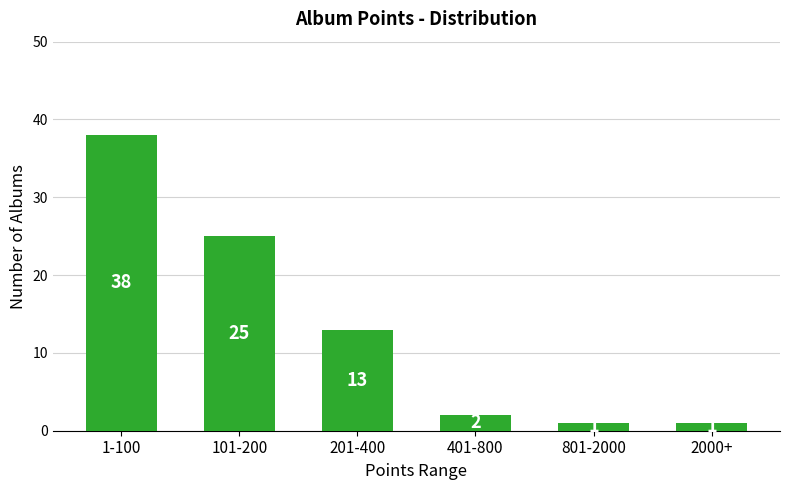

Reading left to right, list all the values displayed in this chart.

1-100=38	101-200=25	201-400=13	401-800=2	801-2000=1	2000+=1